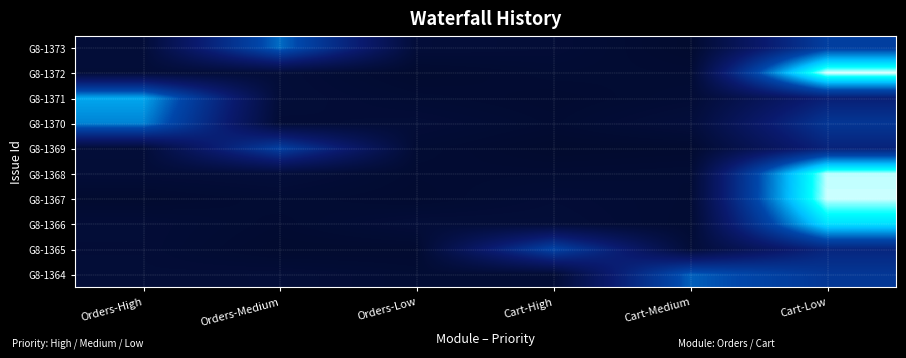

At which category is the sum across all series the highest?

Cart-Low